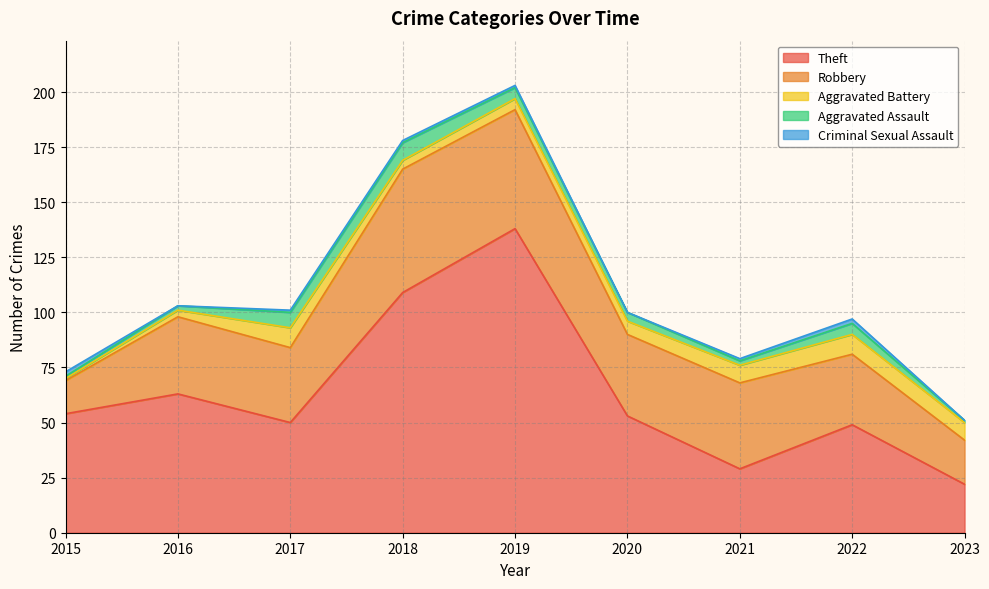

List the labels in order of Theft value, largest first.

2019, 2018, 2016, 2015, 2020, 2017, 2022, 2021, 2023